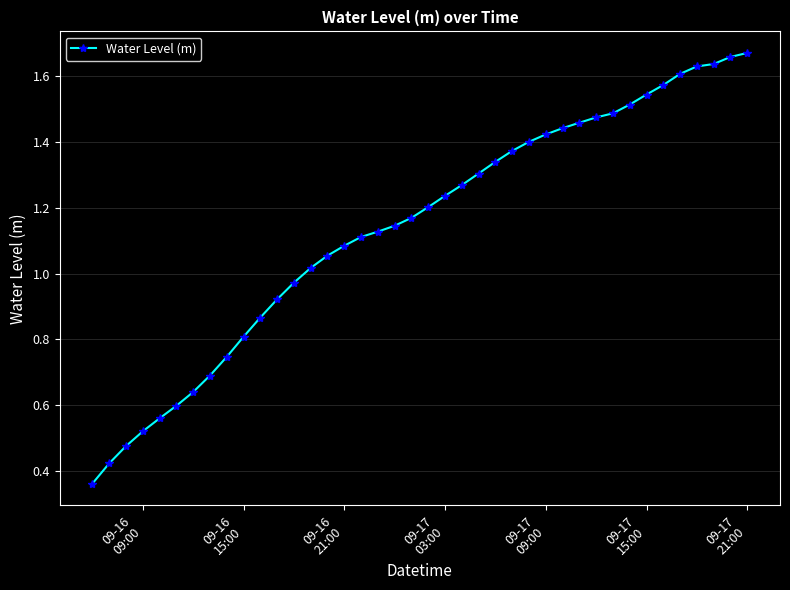

What is the sum of all values?

45.5